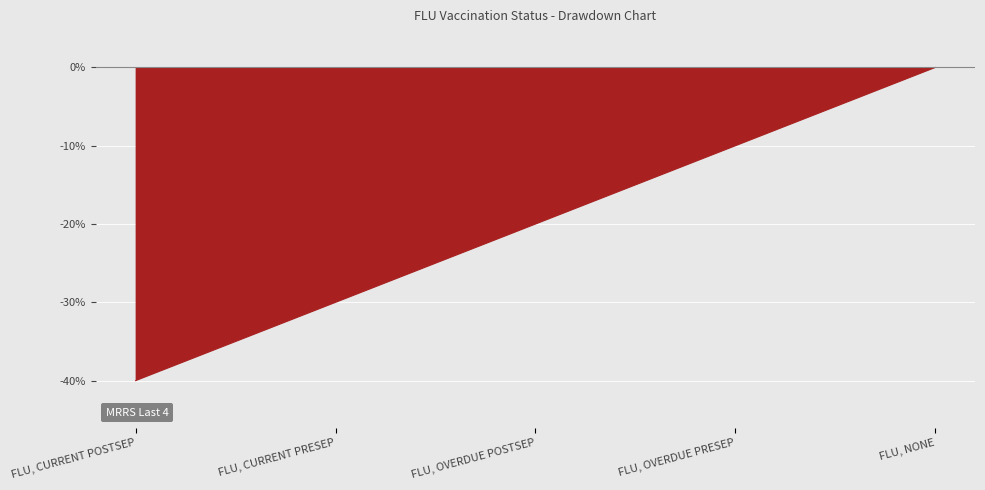

Reading left to right, transcribe all the data shown in this chart.

FLU, CURRENT POSTSEP=-40	FLU, CURRENT PRESEP=-30	FLU, OVERDUE POSTSEP=-20	FLU, OVERDUE PRESEP=-10	FLU, NONE=0